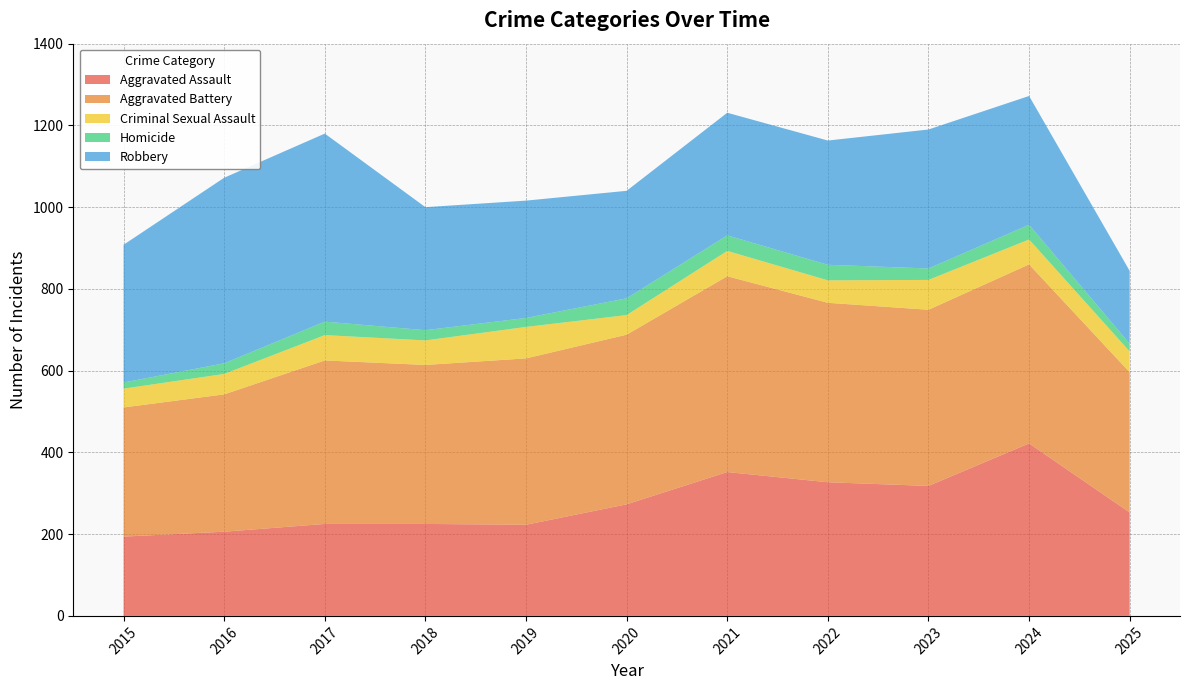

Reading left to right, what are all the values shown in this chart?

Aggravated Assault: 2015=194	2016=206	2017=225	2018=225	2019=223	2020=273	2021=352	2022=327	2023=318	2024=422	2025=253
Aggravated Battery: 2015=316	2016=336	2017=400	2018=389	2019=407	2020=415	2021=479	2022=439	2023=431	2024=438	2025=343
Criminal Sexual Assault: 2015=46	2016=50	2017=62	2018=60	2019=77	2020=48	2021=62	2022=55	2023=73	2024=61	2025=51
Homicide: 2015=15	2016=26	2017=33	2018=25	2019=22	2020=41	2021=38	2022=38	2023=28	2024=36	2025=19
Robbery: 2015=337	2016=454	2017=460	2018=301	2019=287	2020=263	2021=300	2022=304	2023=340	2024=315	2025=178